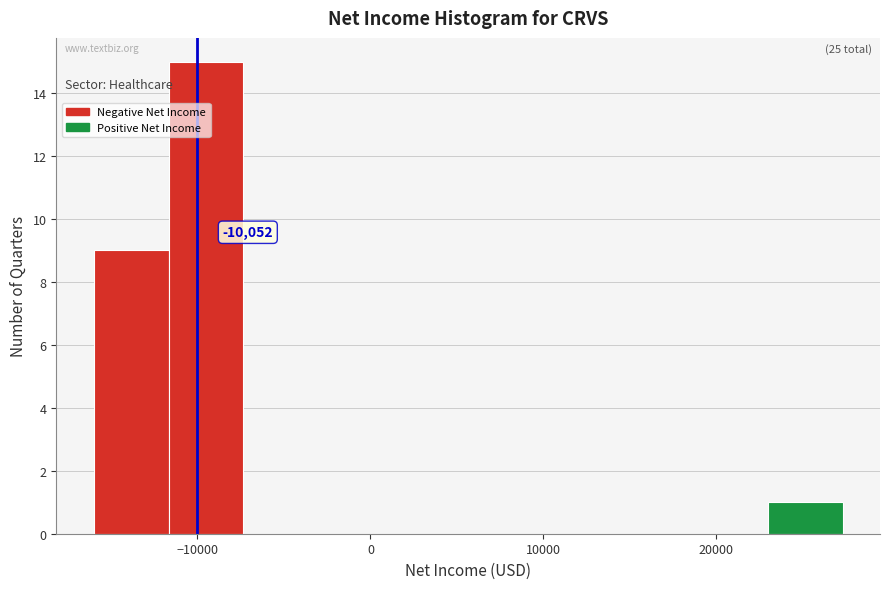

Over which range of the x-axis is the bar tallest?

-12000 to -7000